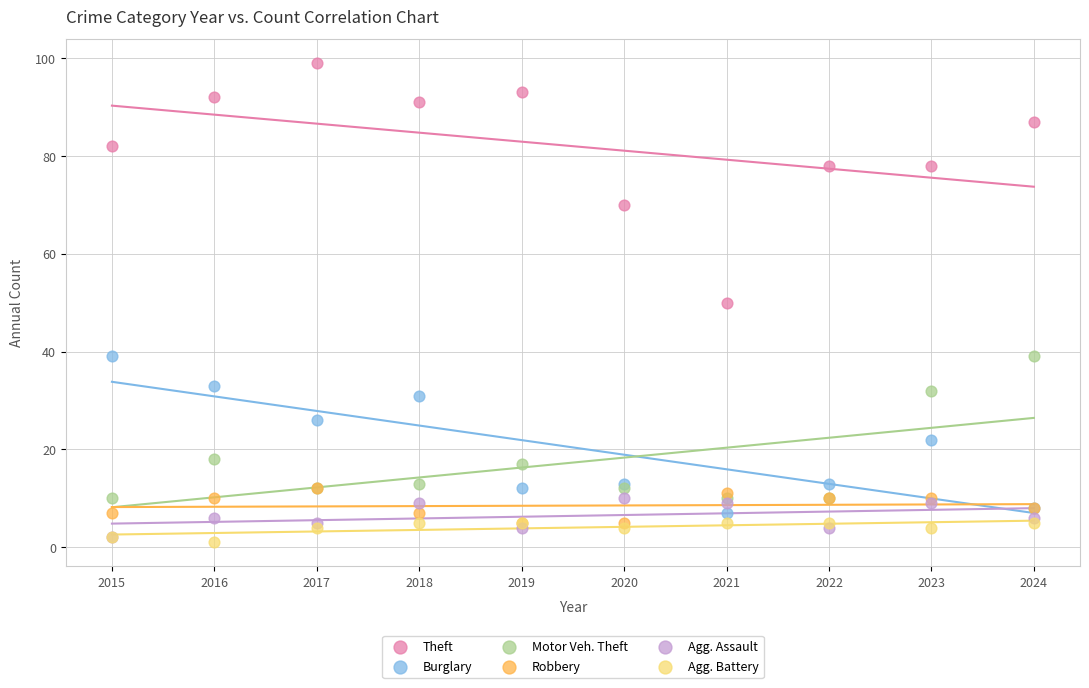

What are all the series names shown in the legend?

Theft, Burglary, Motor Veh. Theft, Robbery, Agg. Assault, Agg. Battery